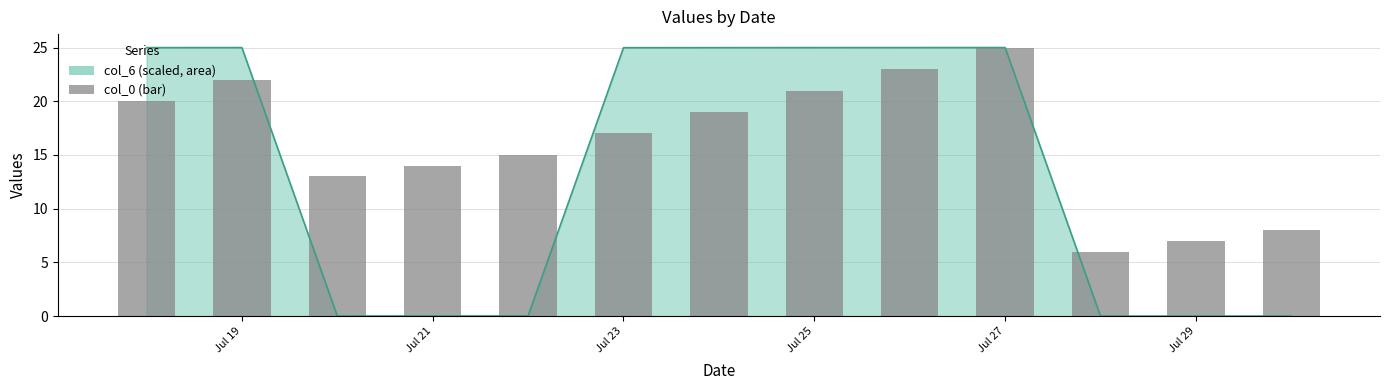

What is the smallest value displayed?

6